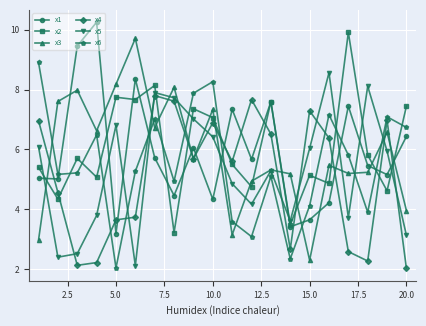

What is the highest value of the x4 series?

7.8